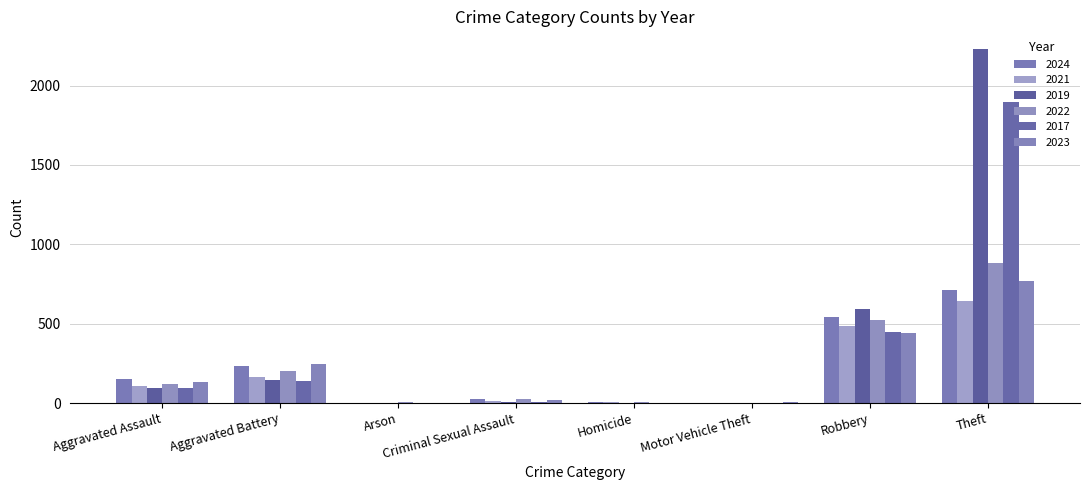

What are all the series names shown in the legend?

2024, 2021, 2019, 2022, 2017, 2023